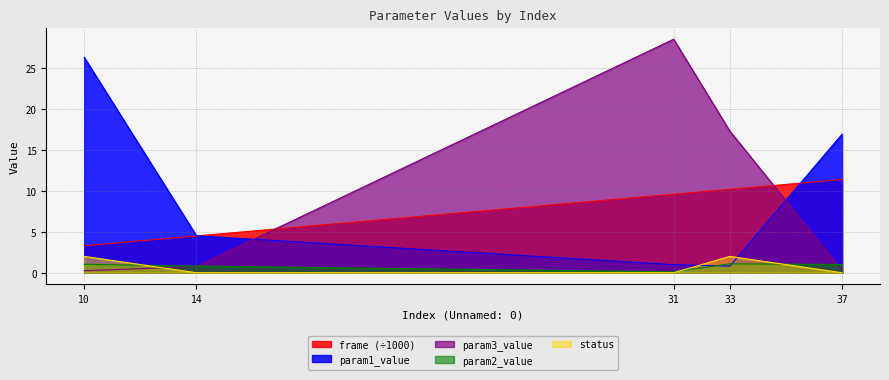

In param1_value, how many points are lower than both neighbors (excluding endpoints)?

1